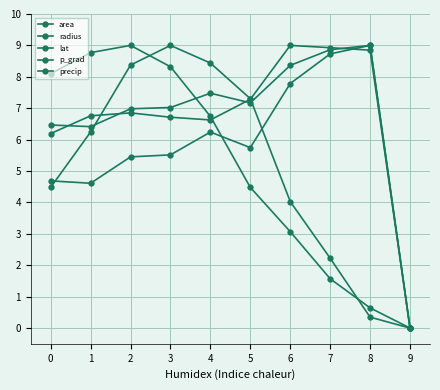

How many positive values does the p_grad series have?

9